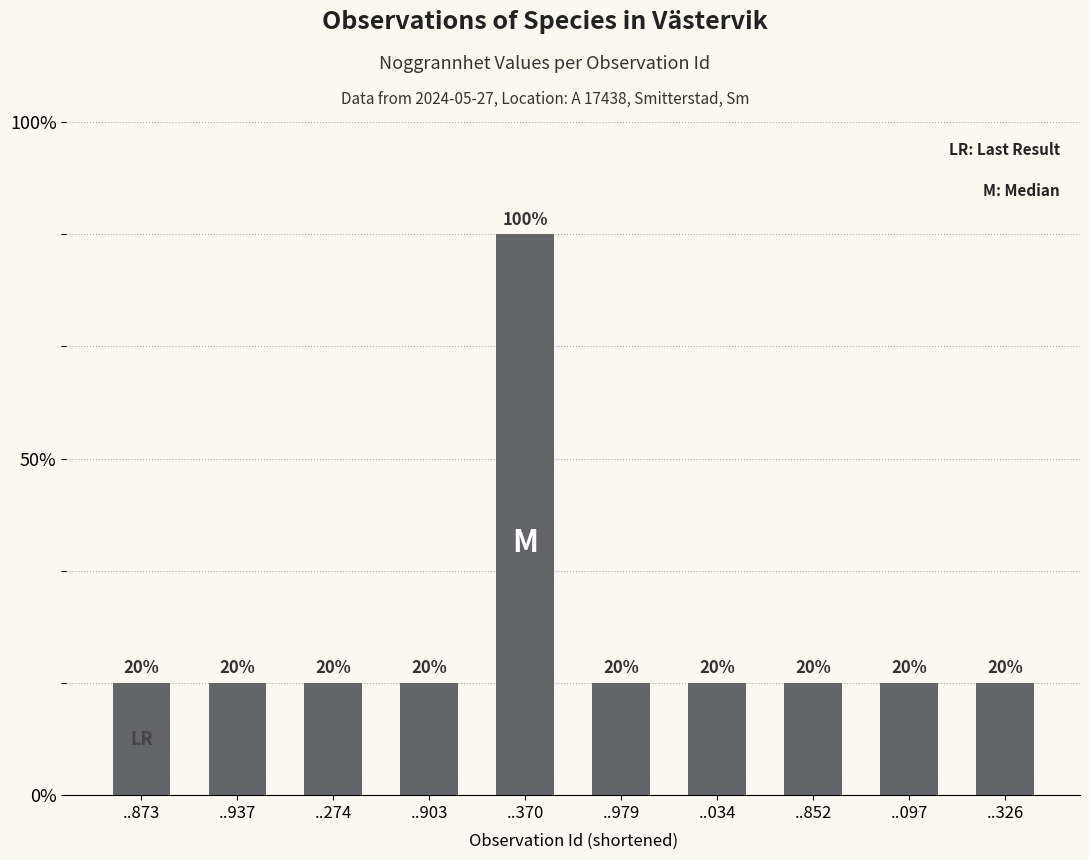

Are the bars grouped side by side (vs. stacked)?

No